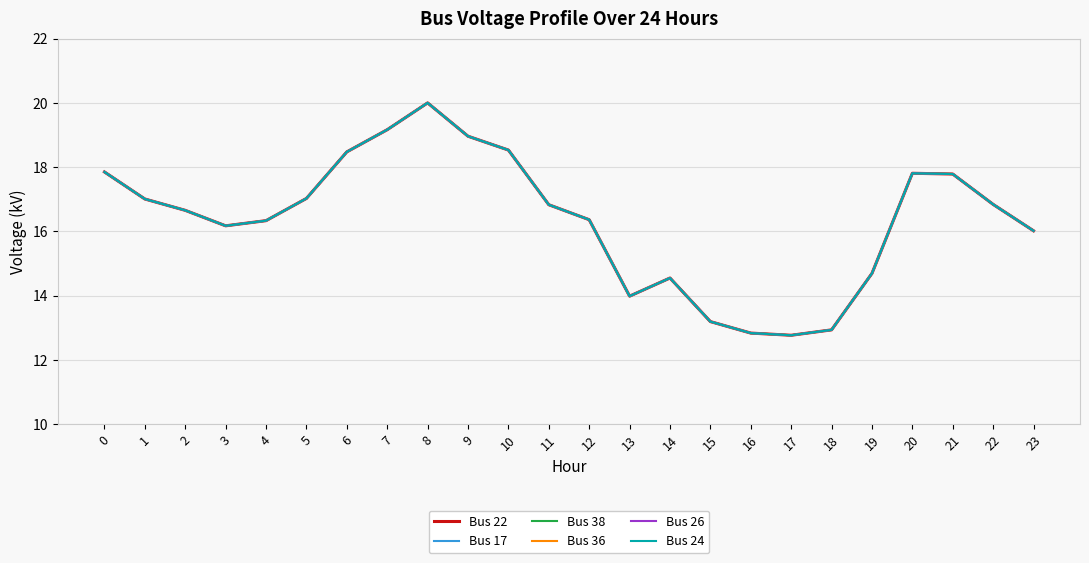

Is this an area chart (filled region under the line)?

No